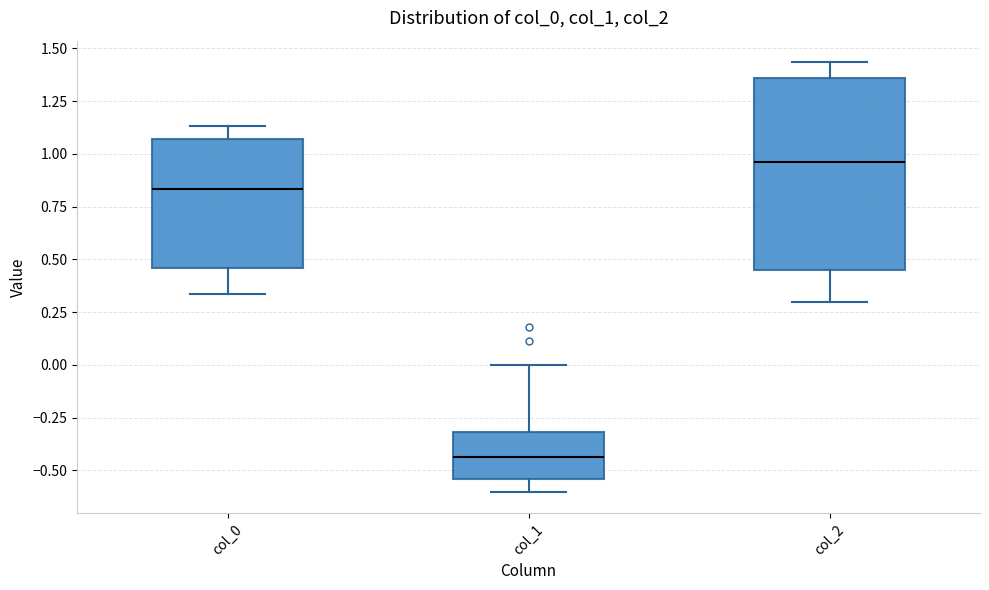

Where is the lower edge of the box for col_0 on the y-axis? The values are not printed on the chart, so give them approximately, as read against the axis.

0.45